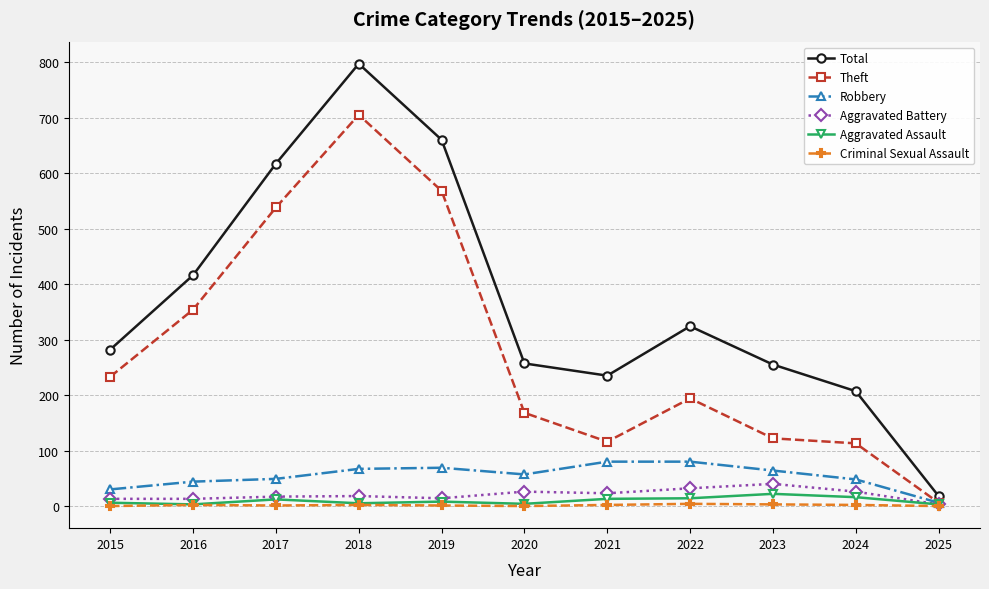

How many lines are shown in the chart?

6